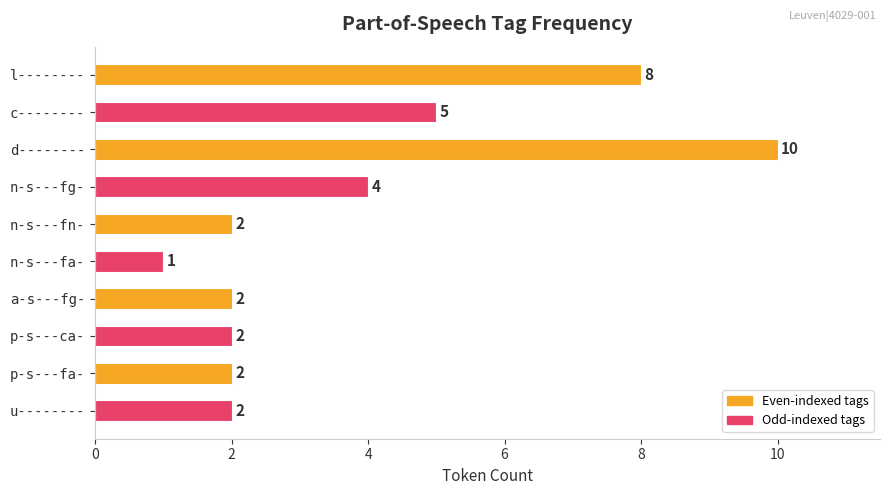

Is it true that the value at n-s---fa- is 1?

True